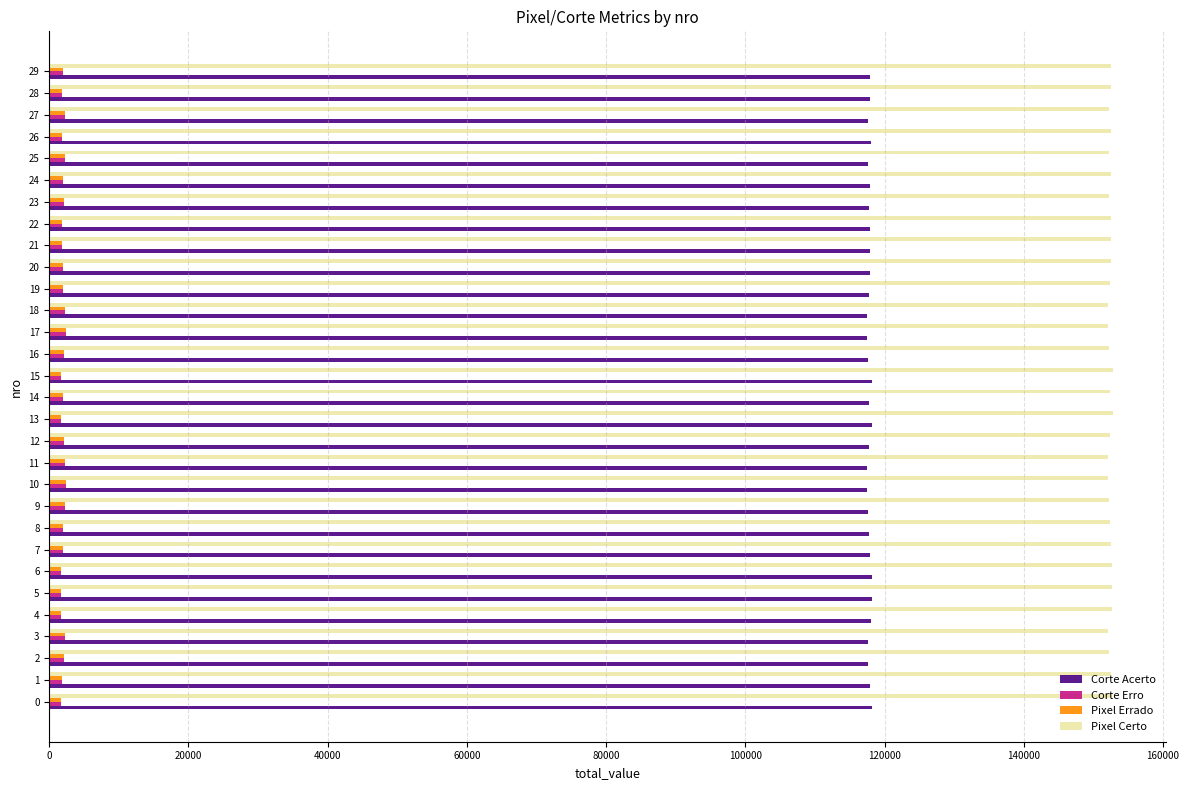

What is the average value of the Pixel Errado series?

1994